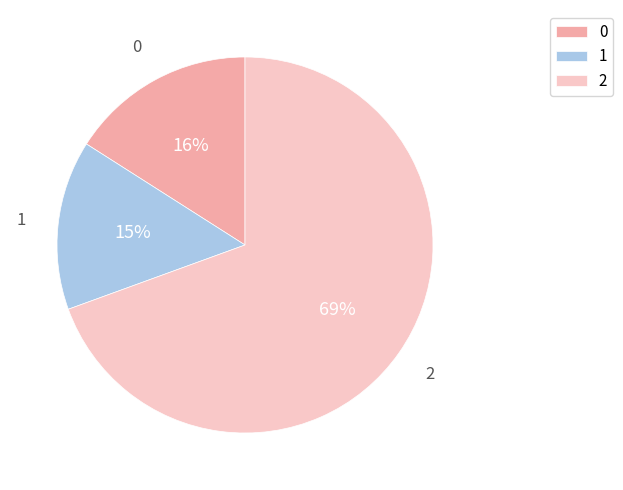

To the nearest percent, what percentage of the pie is 1?

15%